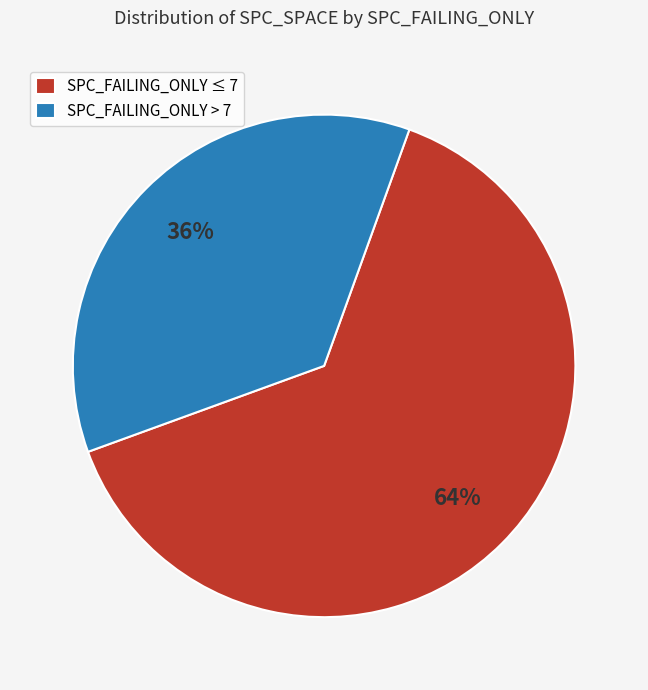

Is there a majority slice in this chart?

Yes